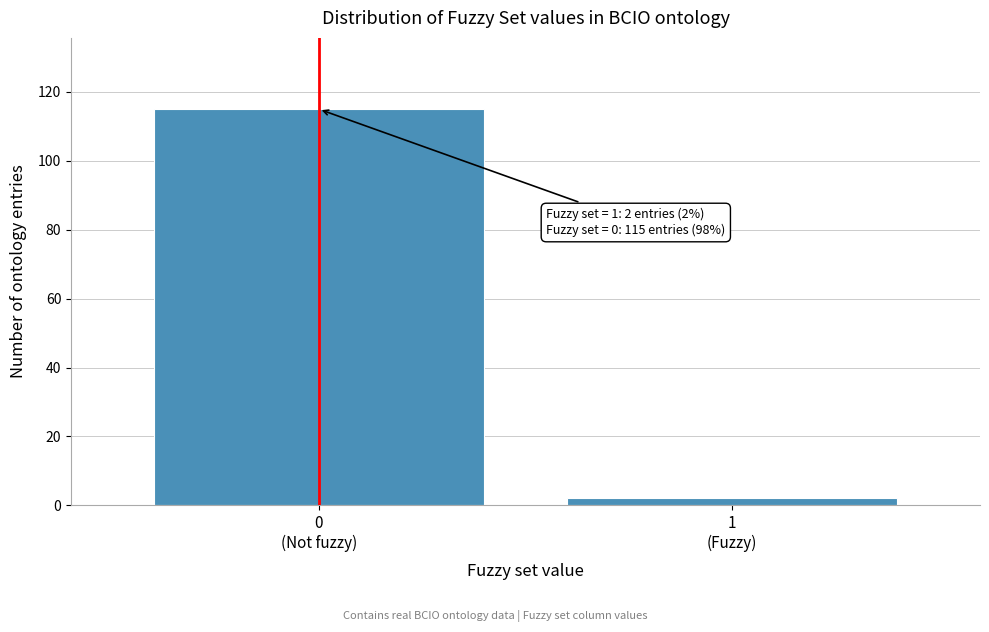

Reading left to right, transcribe all the data shown in this chart.

115	2